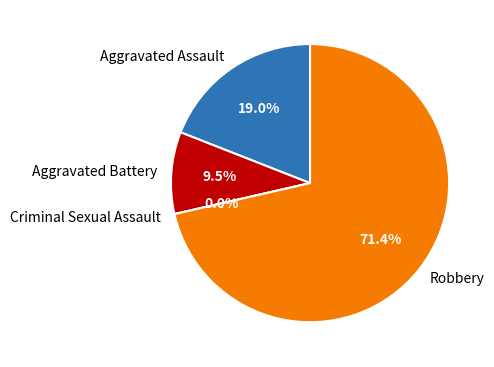

How many segments does this pie chart have?

4